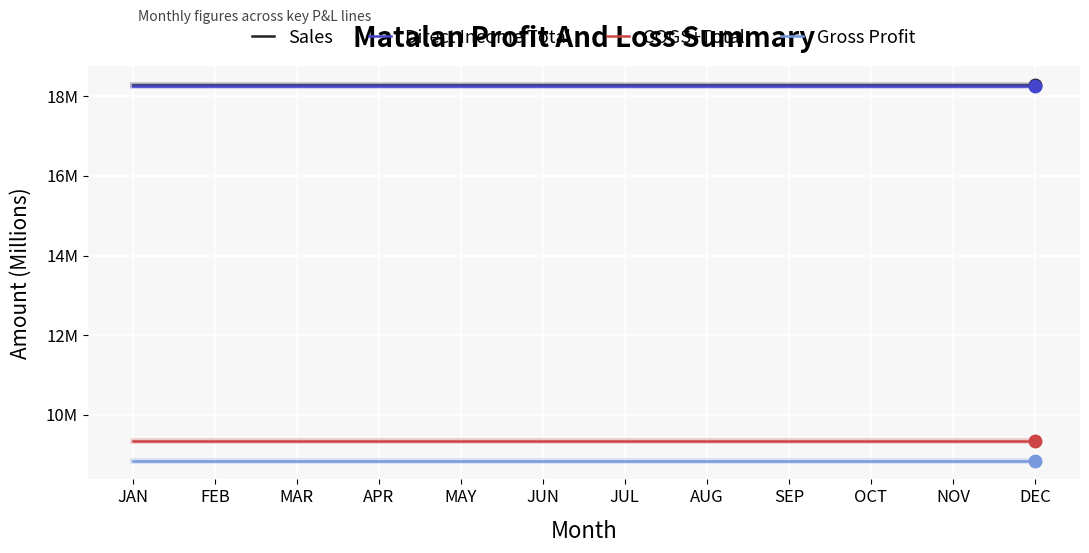

Does the chart have visible grid lines?

Yes